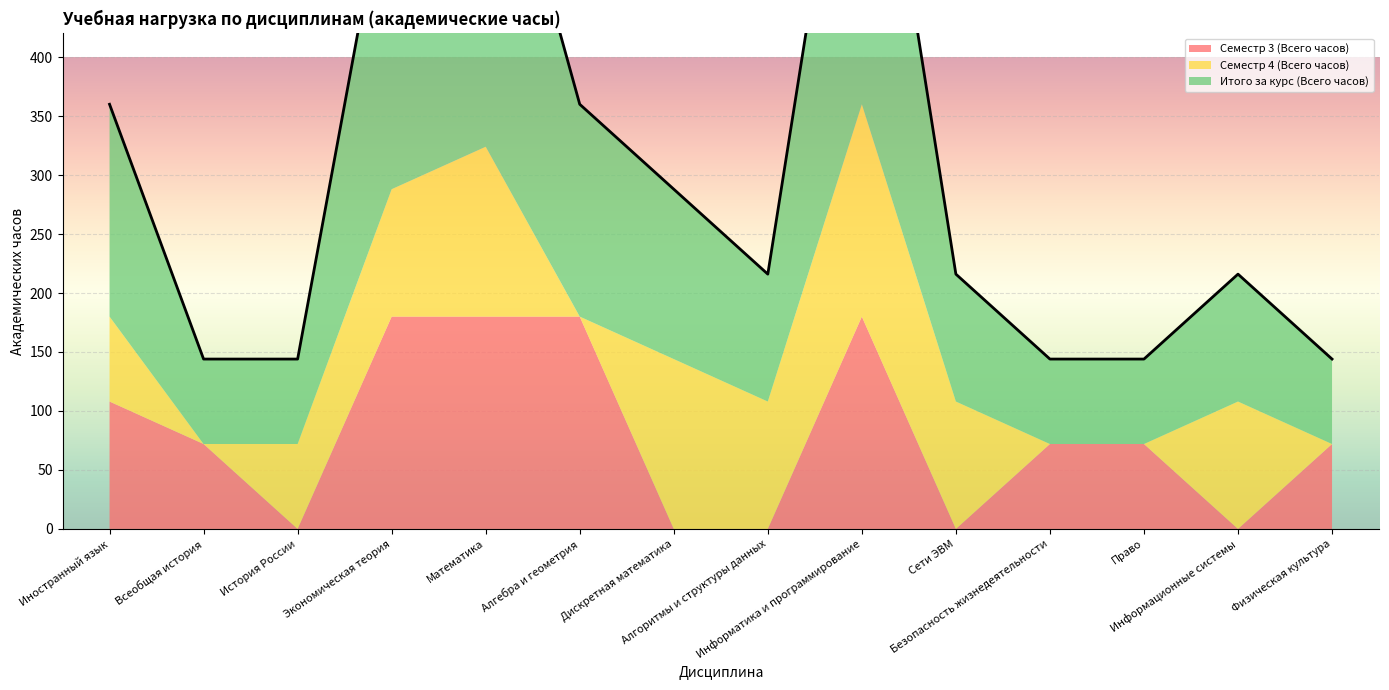

True or false: Семестр 3 (Всего часов) and Итого за курс (Всего часов) intersect in this chart.

False